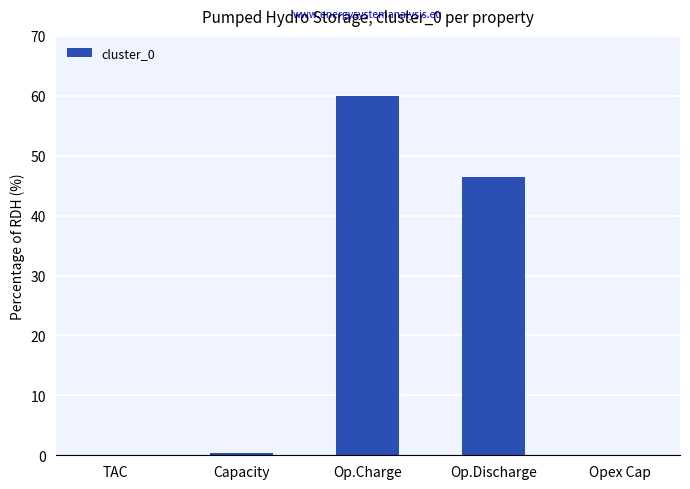

Count the number of data series in this chart.

1